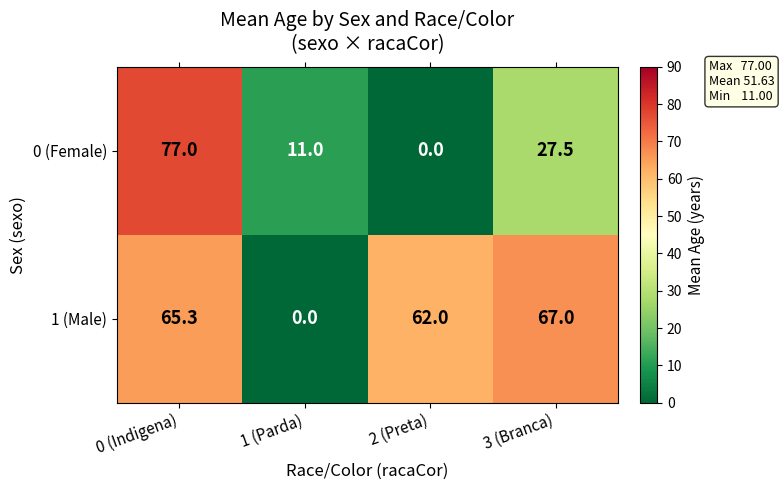

Which label corresponds to the largest value in the chart?

0 (Indigena)